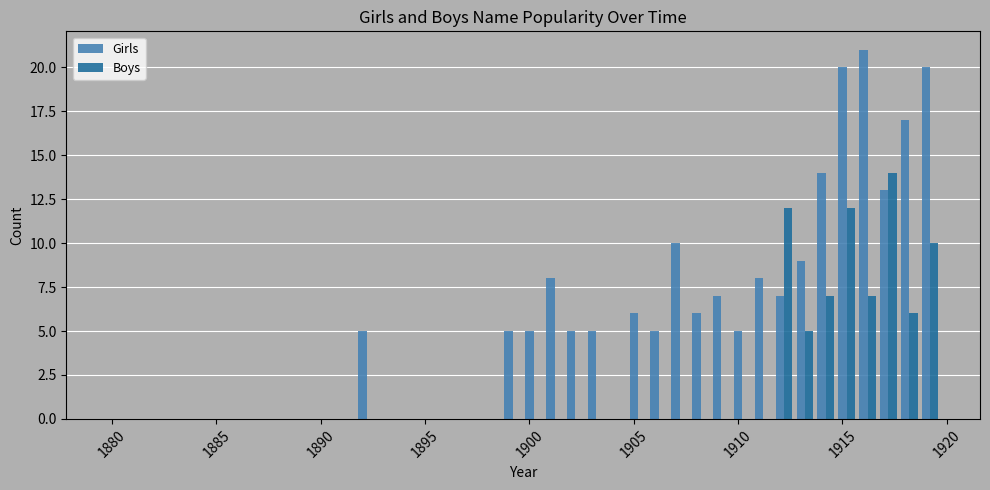

How many distinct data groups are displayed?

2